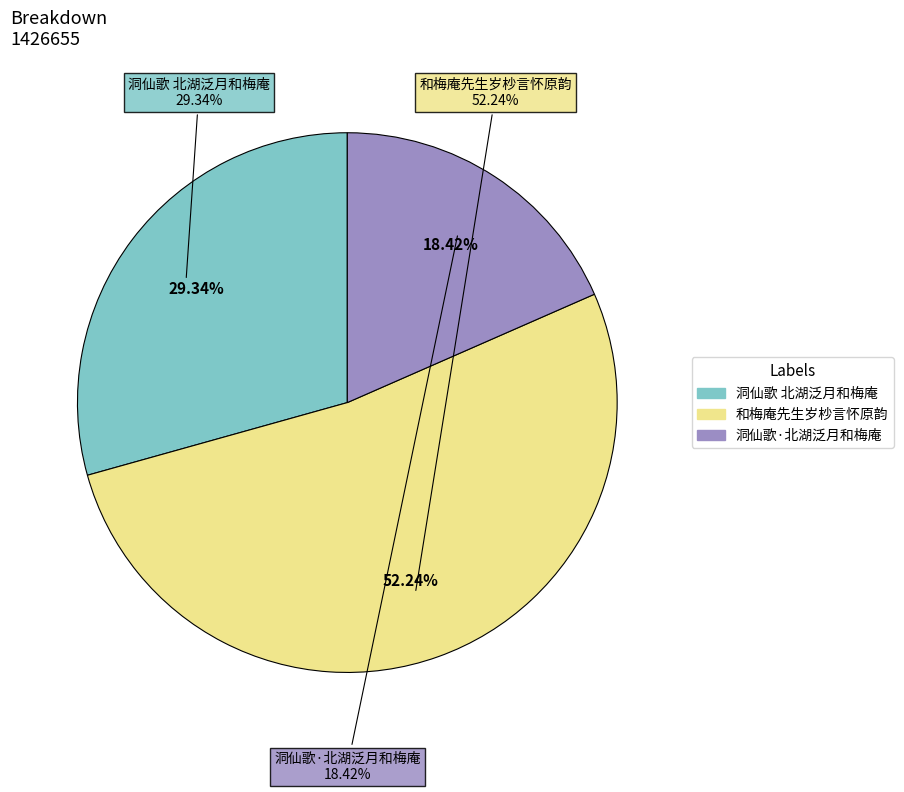

Which category has the biggest portion of the pie?

和梅庵先生岁杪言怀原韵